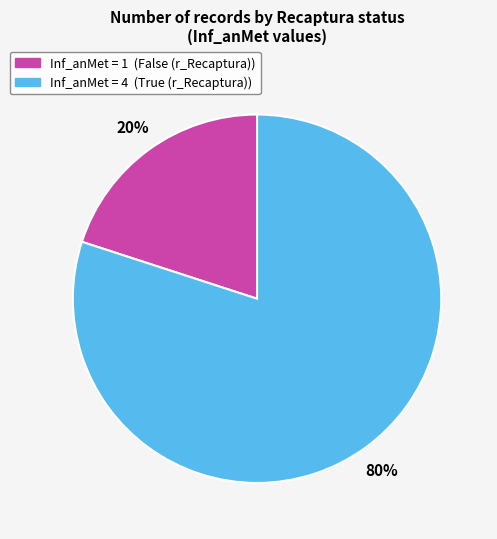

Is there a majority slice in this chart?

Yes